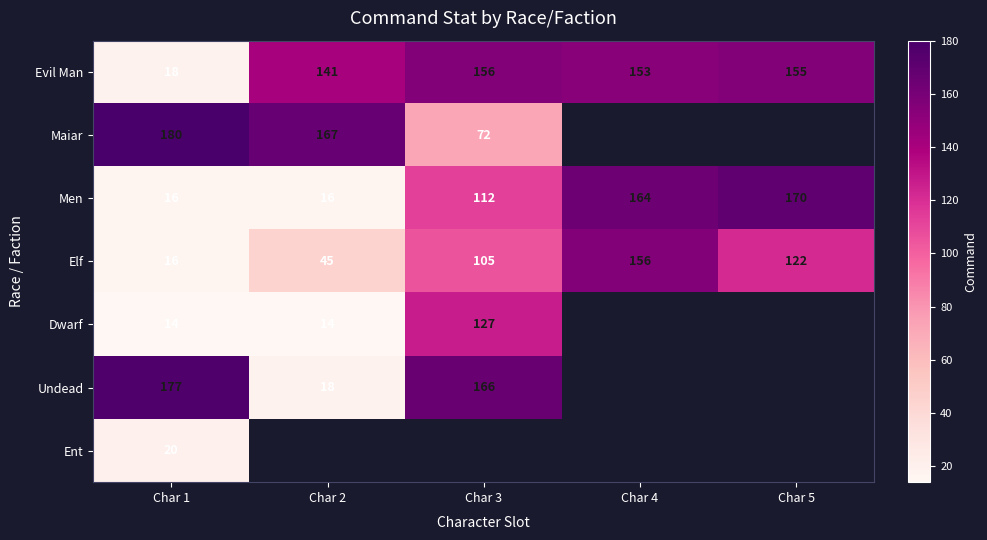

What is the difference between the maximum and minimum values in the Men series?

154